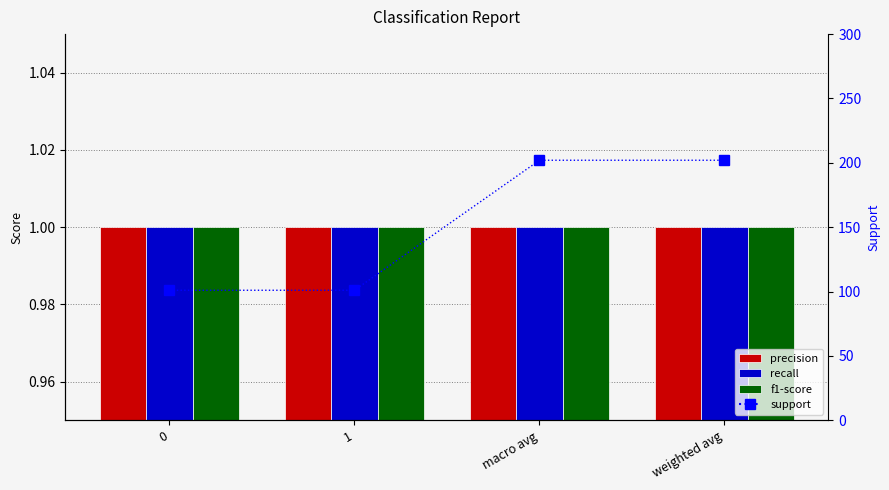

How many support values are between 101 and 202?

4